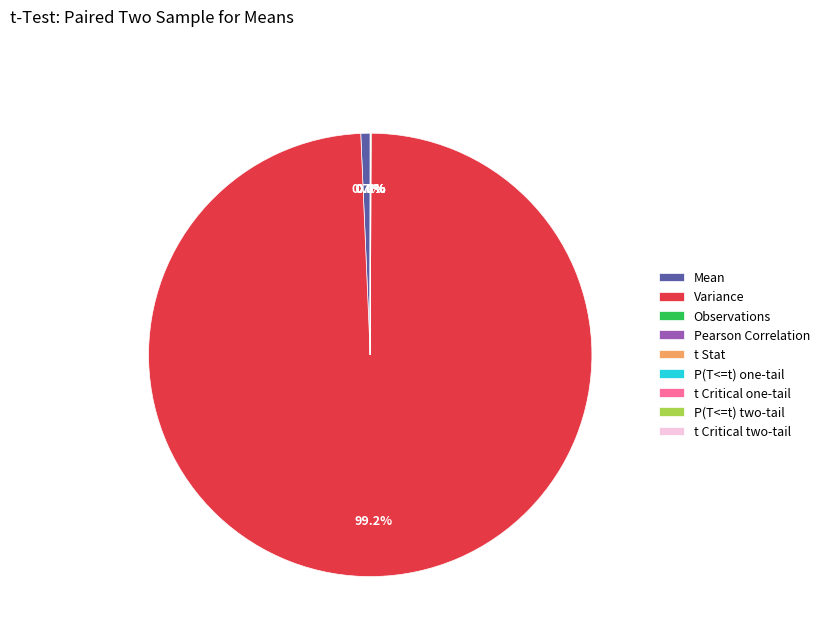

Which slice is the largest?

Variance